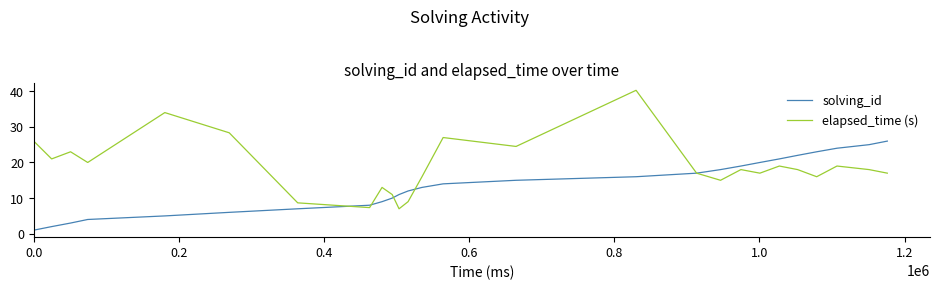

List the series in order of their peak value, lowest first.

solving_id, elapsed_time (s)